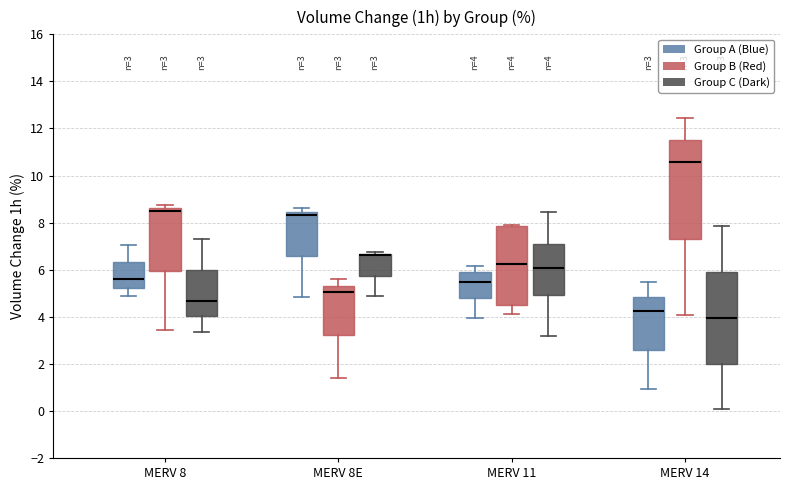

Which box is the tallest, from its lower edge to its upper edge?

MERV 14 (Group B (Red))